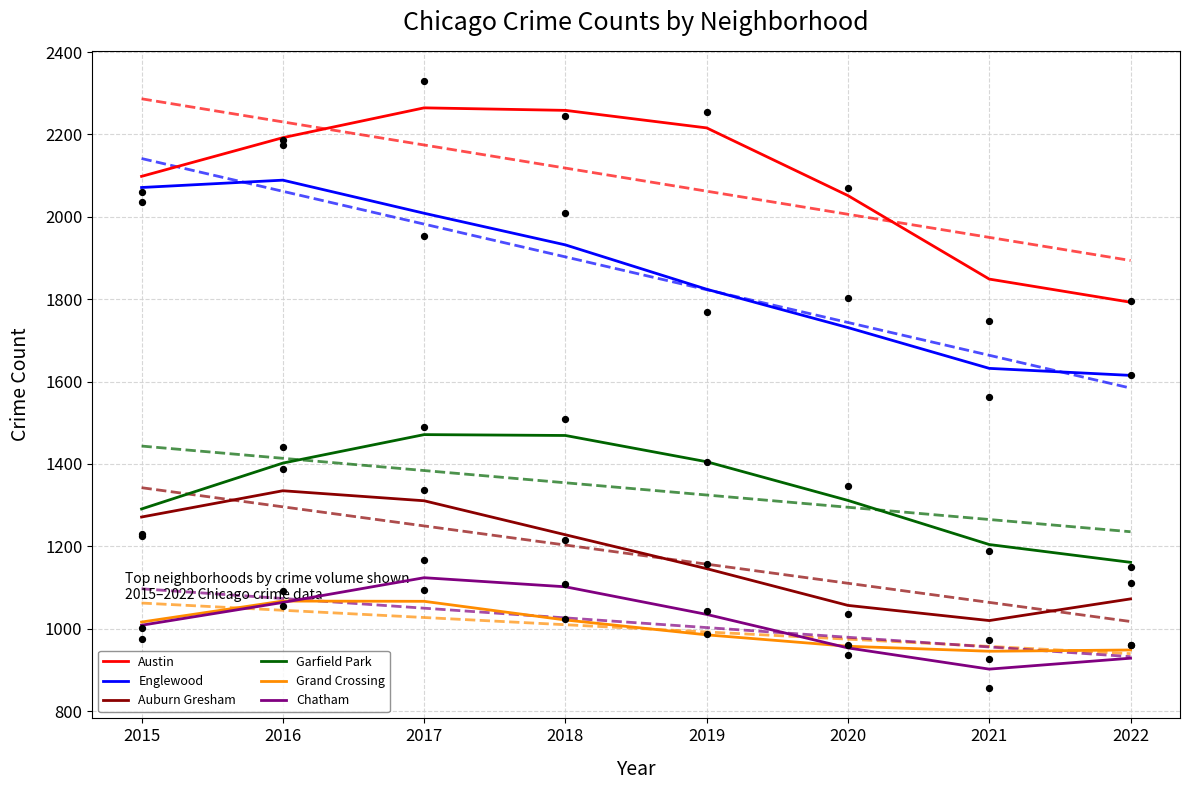

Which series reaches the minimum Y coordinate?

Chatham